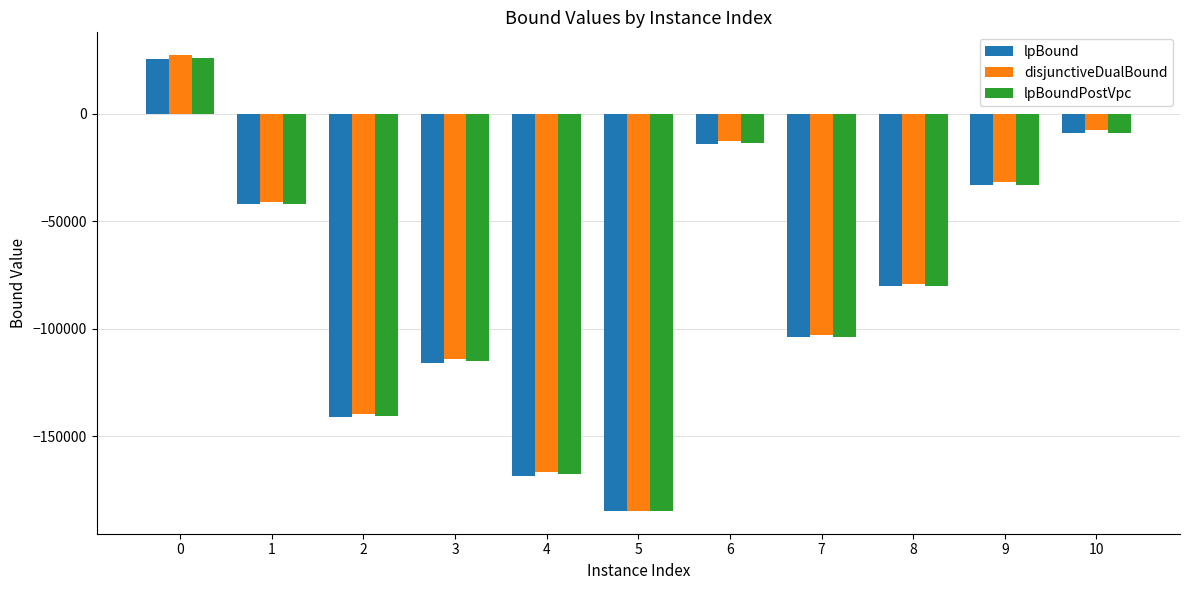

What is the total value across all series at 5?

-553929.7